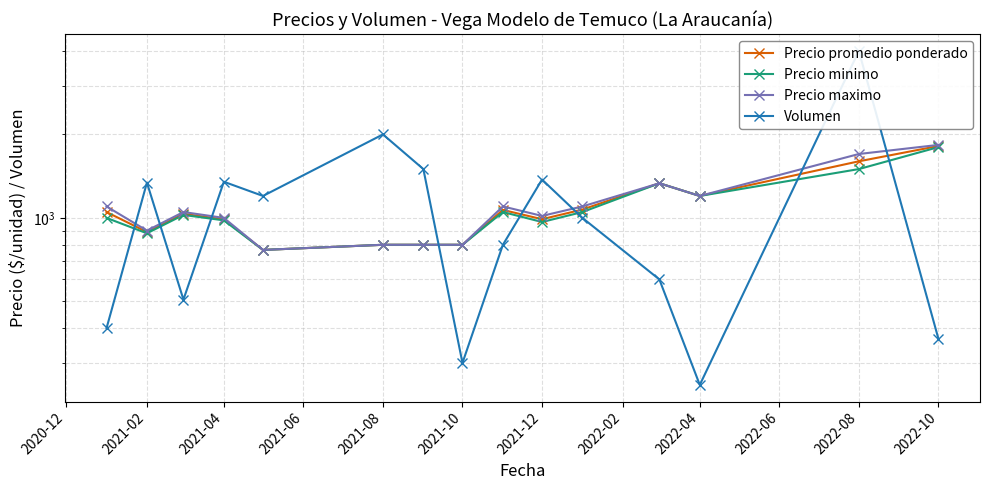

How many interior local peaks does the Precio maximo series have?

3